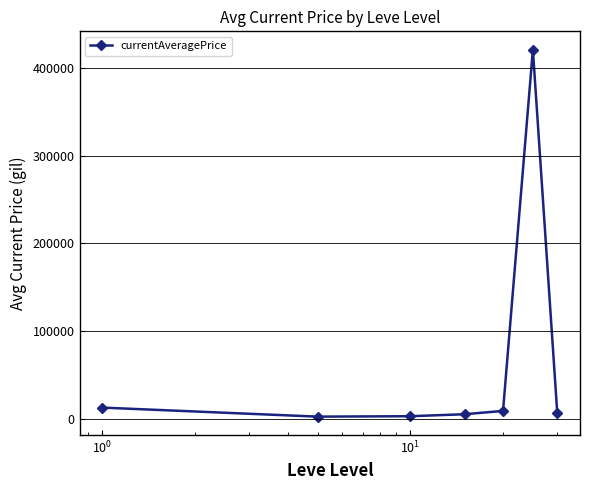

What is the maximum value shown in the chart?

421093.8